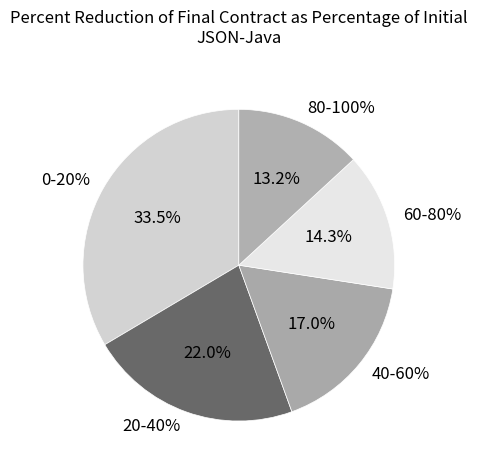

What percentage is the 40-60% slice, to the nearest percent?

17%